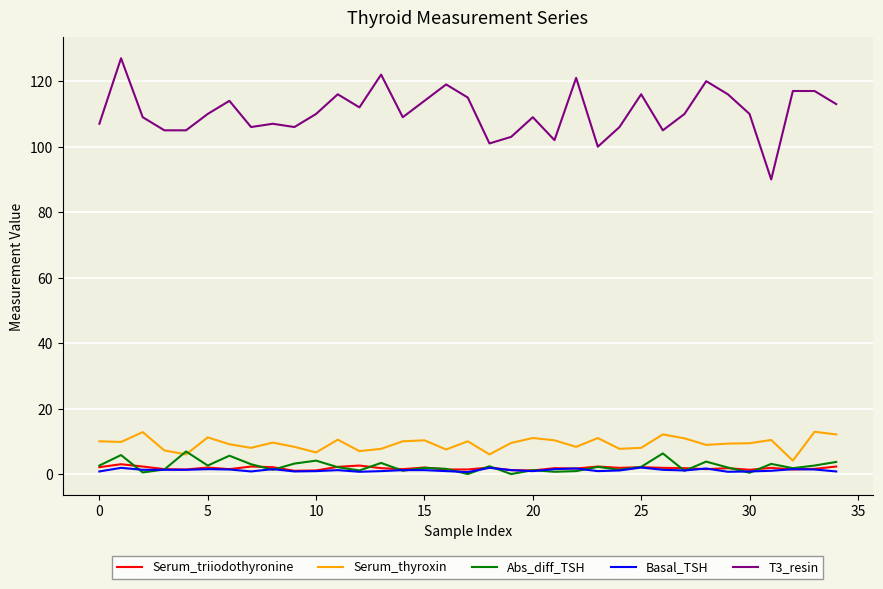

True or false: Basal_TSH has more than 0 interior local peaks.

True